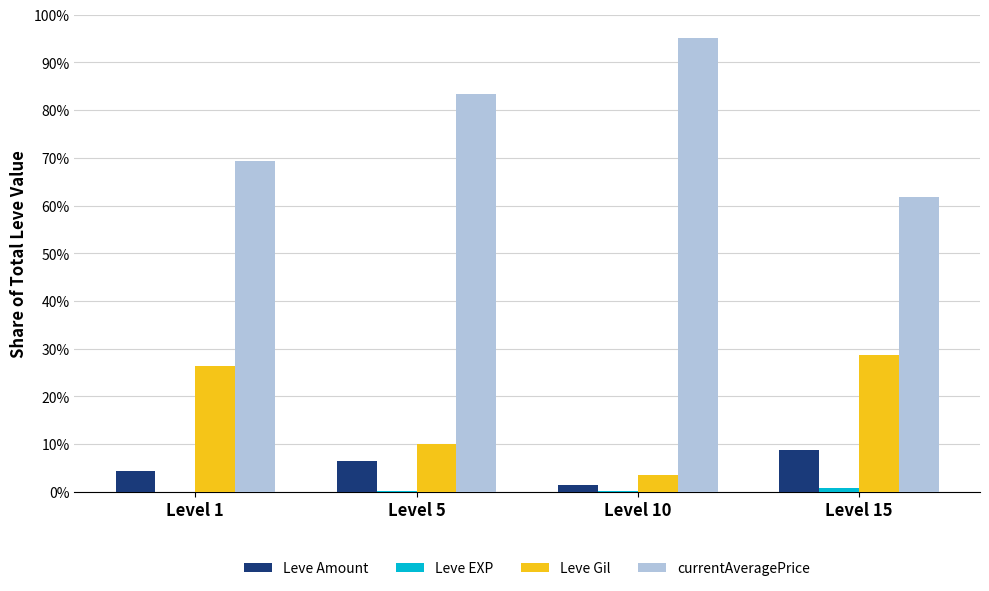

How many distinct data groups are displayed?

4